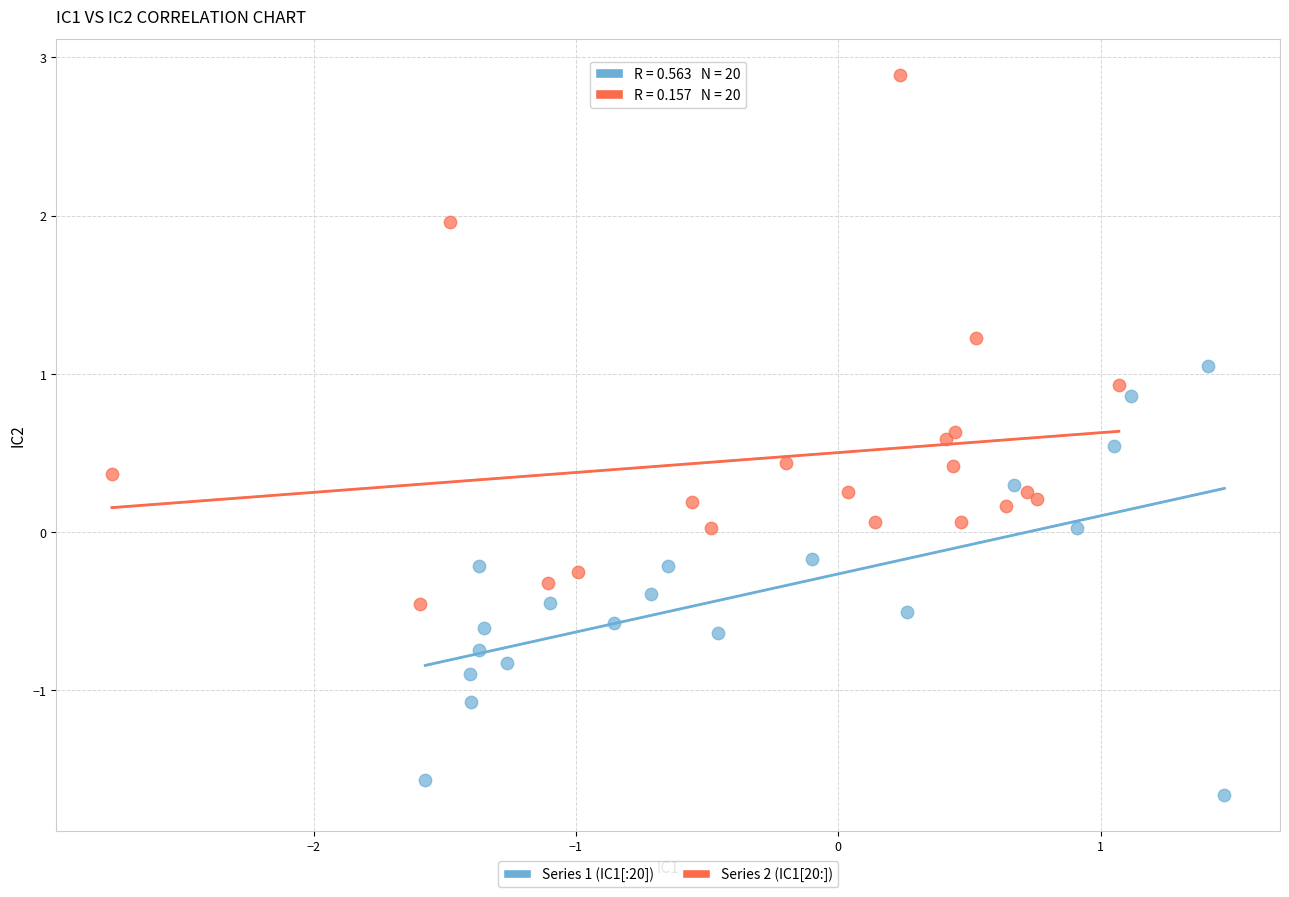

Which series contains the lowest Y value?

Series 1 (IC1[:20])